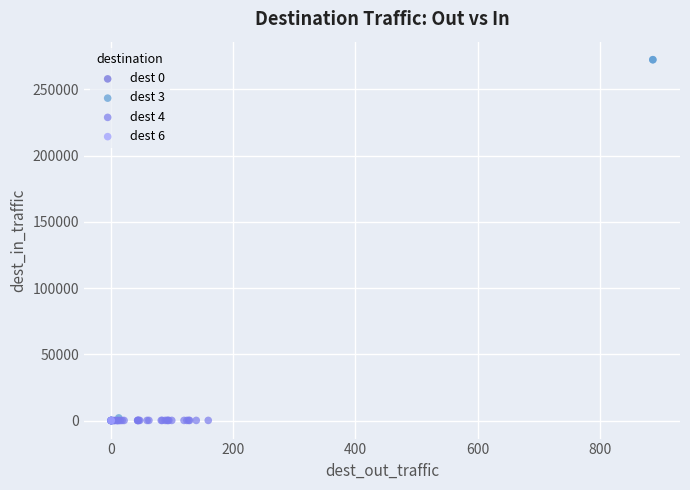

Which series has the widest spread of Y values?

dest 3